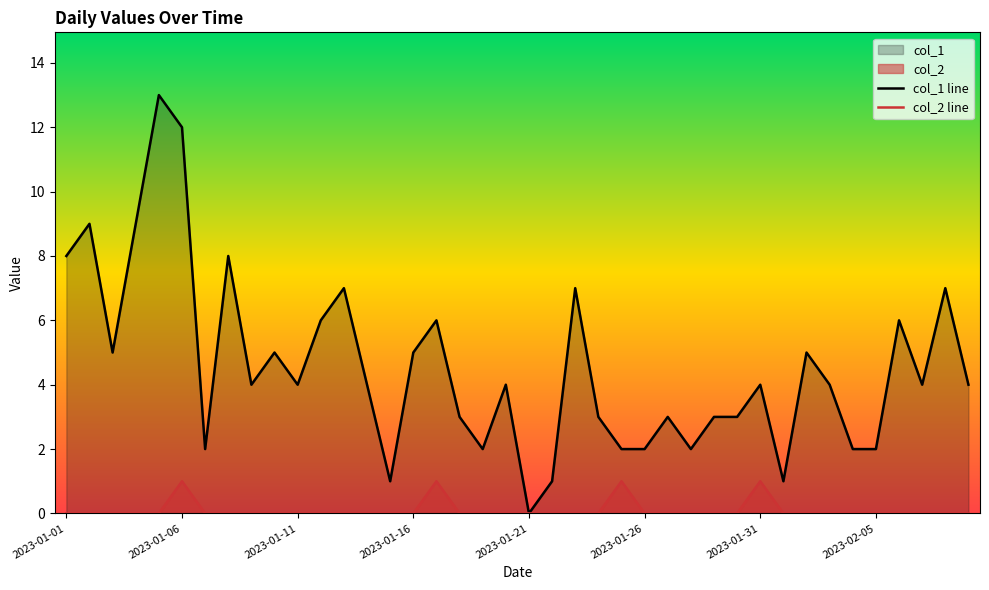

How many interior local valleys does the col_1 line series have?

10